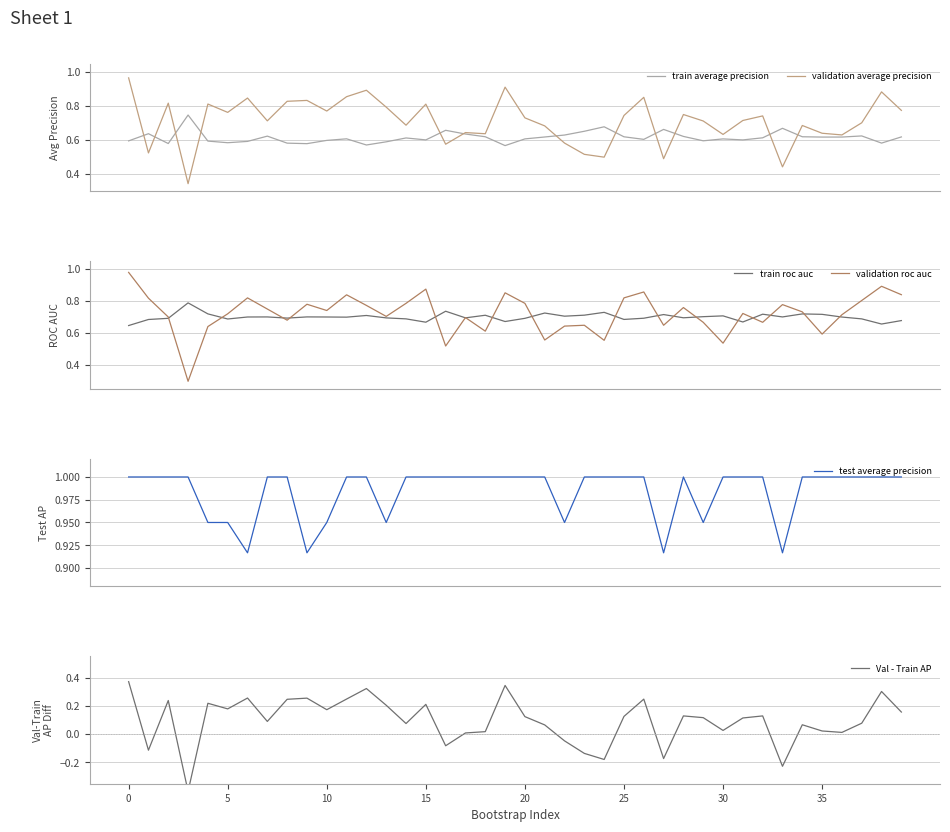

Count the number of data series in this chart.

6